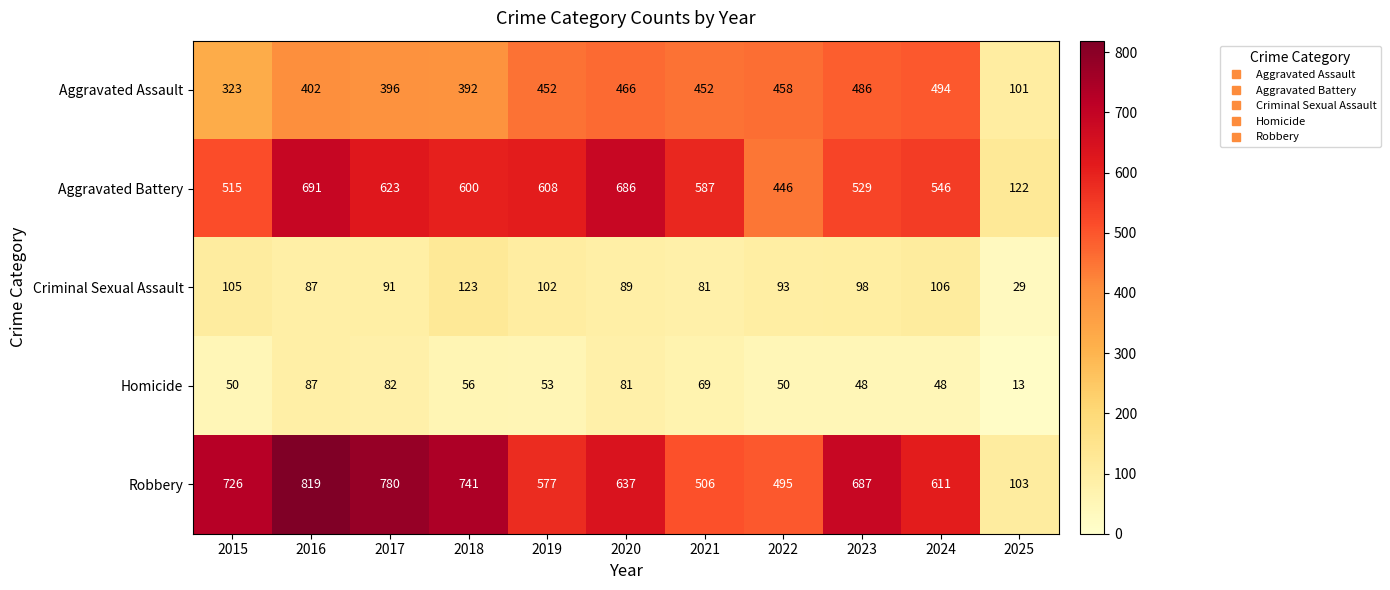

How many data points does each series have?

11